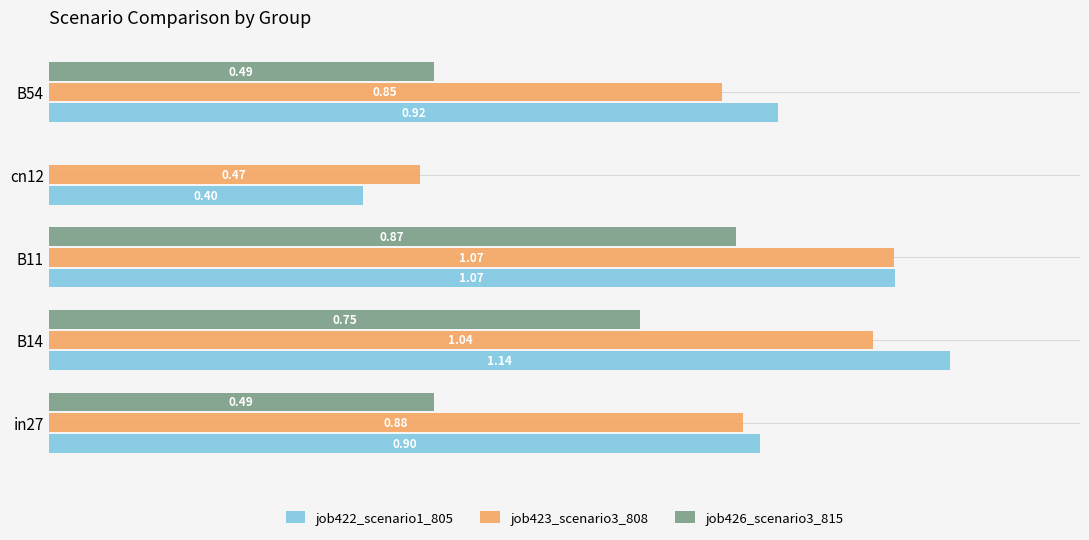

Between B11 and B54, which series saw the biggest shift?

job426_scenario3_815